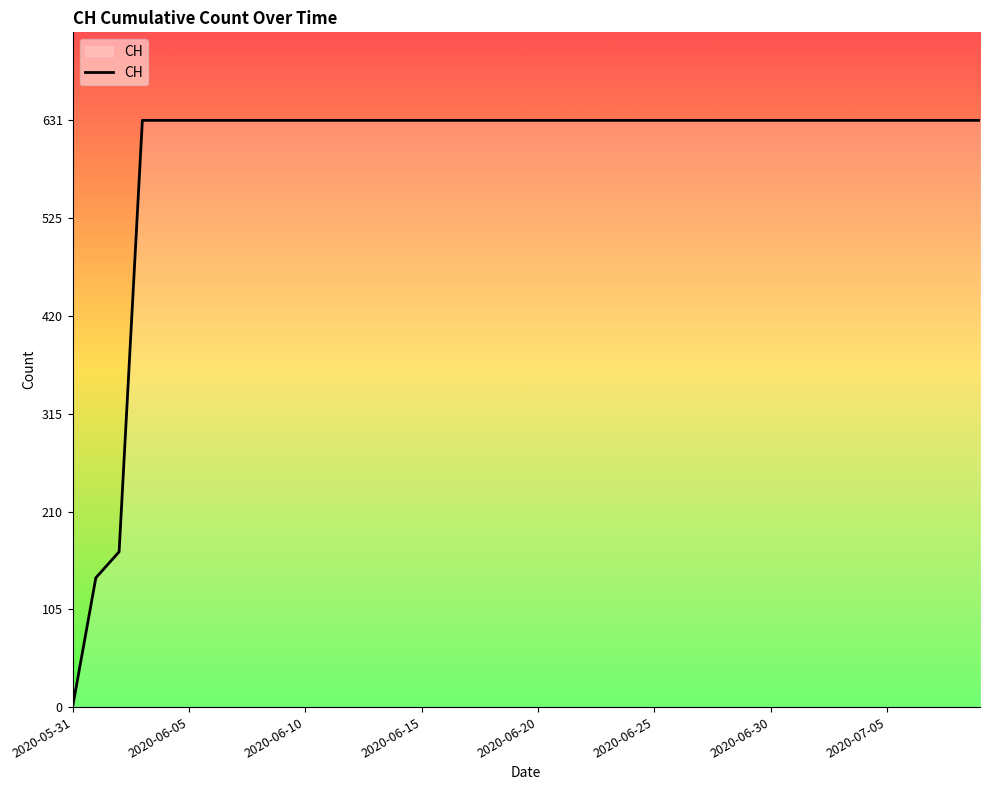

What is the difference between the maximum and minimum values?

631